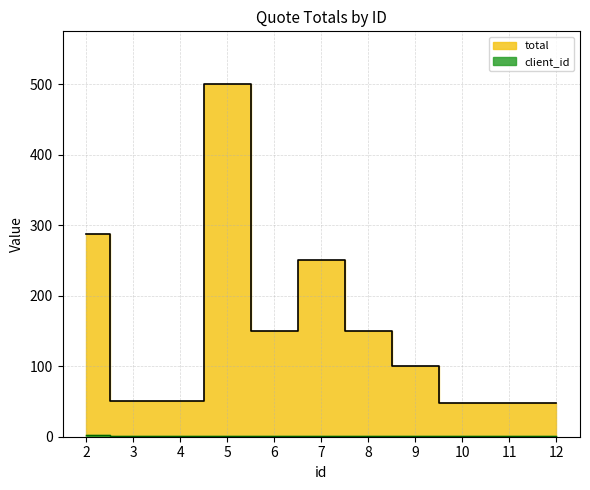

At which category does the chart reach its minimum across all series?

3